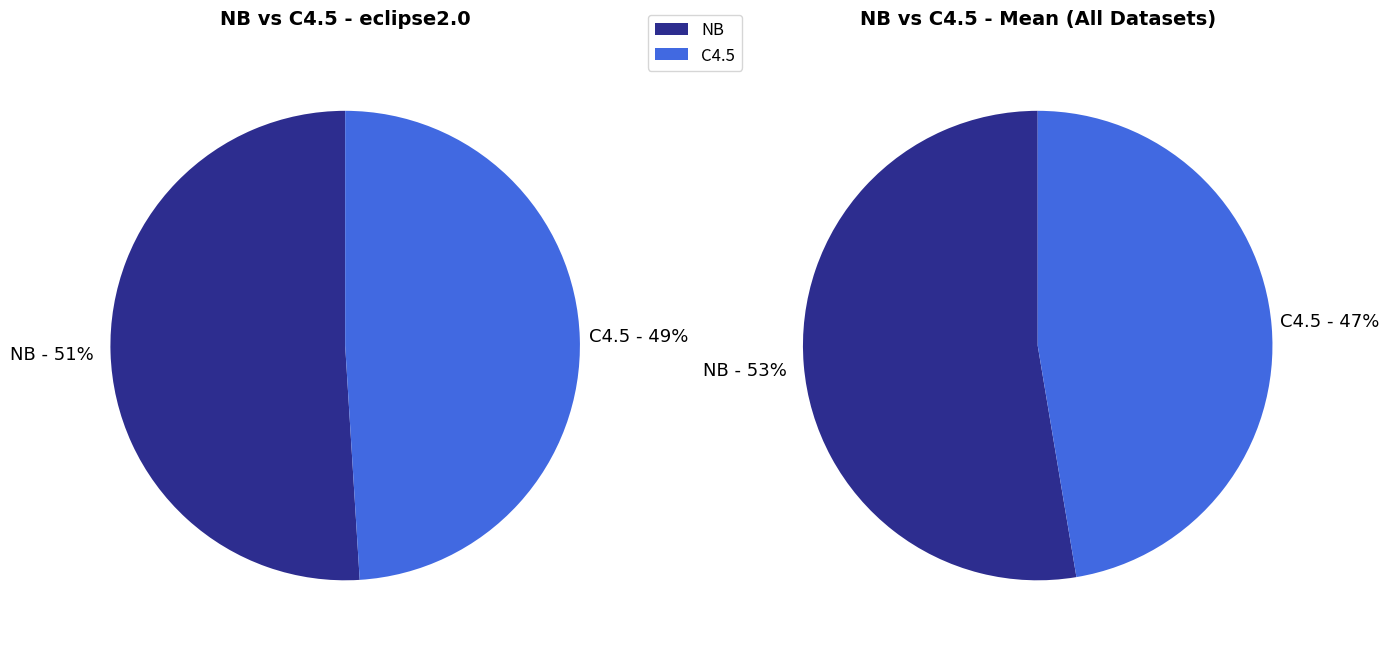

Which has a higher value, NB or C4.5?

NB